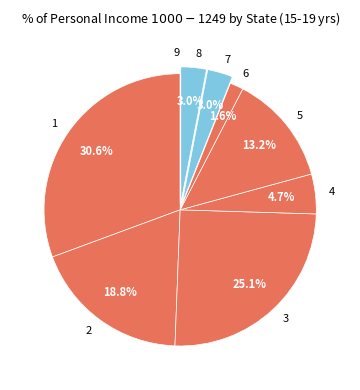

What percentage do 2 and 8 together represent?

21.8%